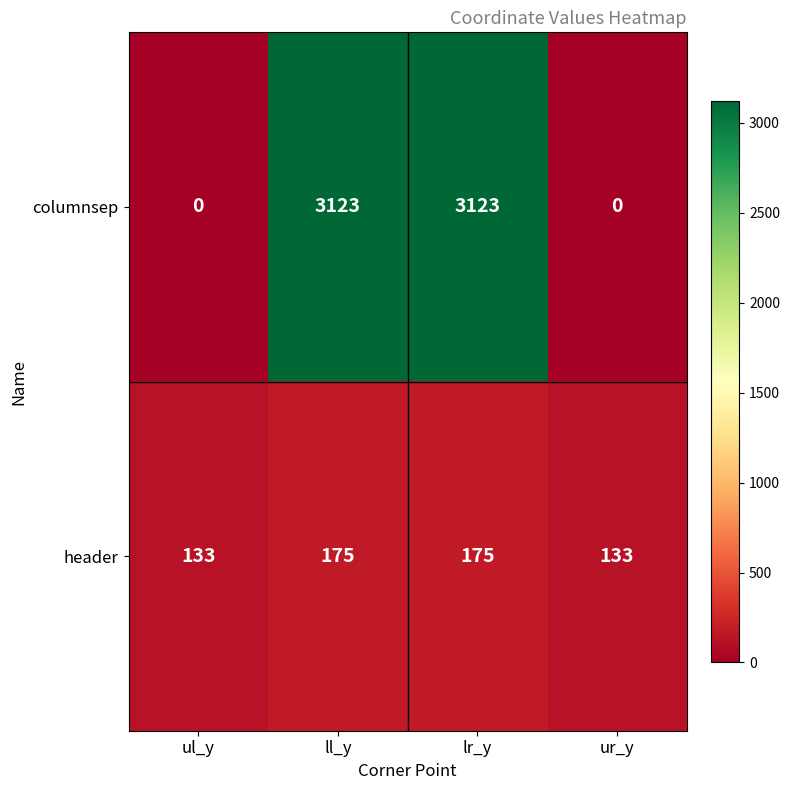

The header series shows 273 at ll_y. True or false?

False